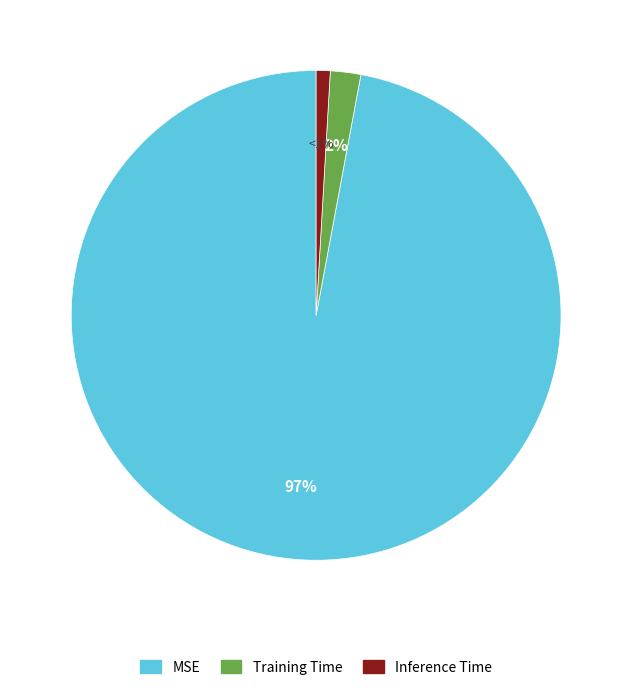

Is it true that Training Time is 2% of the pie?

True